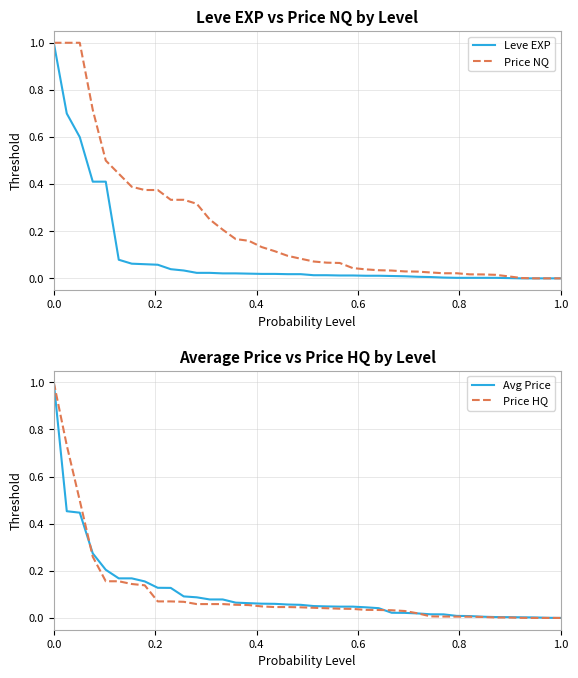

Which series has the widest spread of values?

Leve EXP